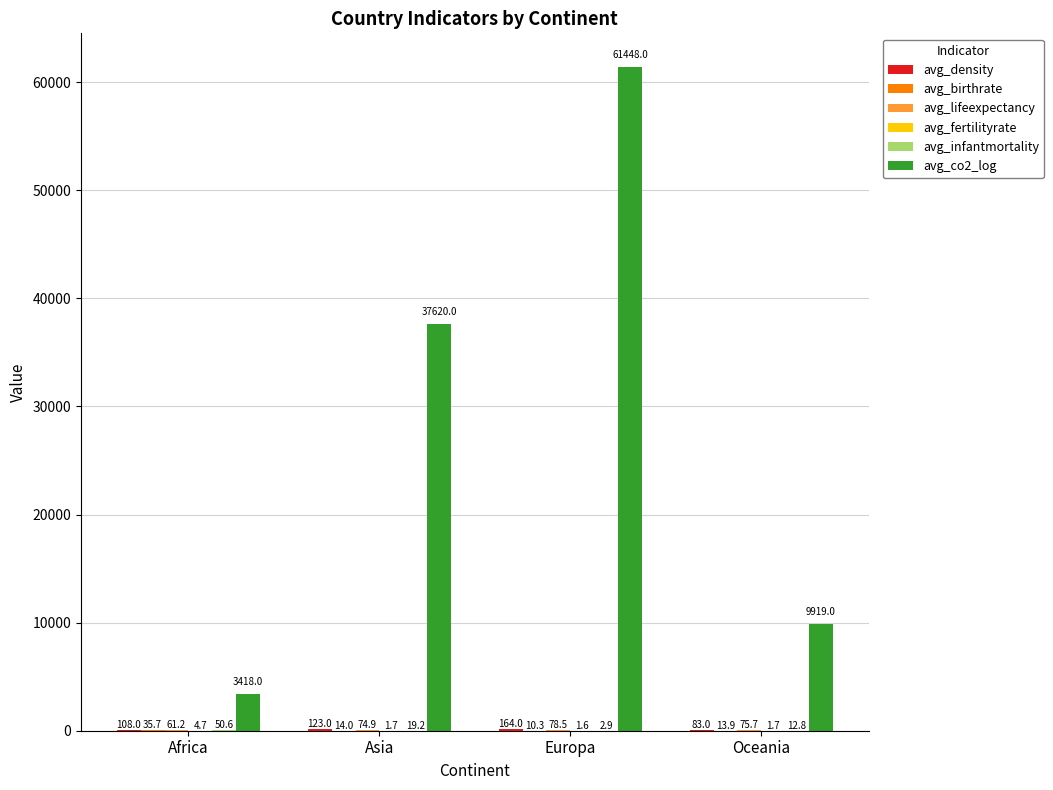

Which series changed the most between Asia and Oceania?

avg_co2_log